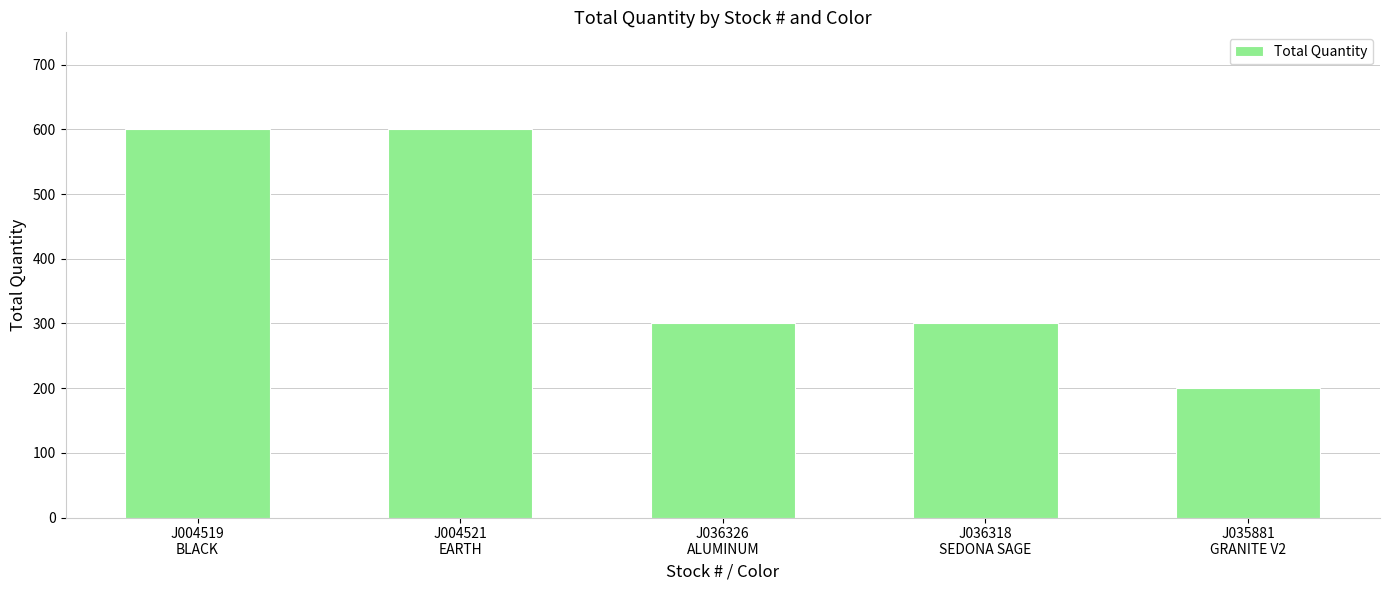

What is the maximum value shown in the chart?

600